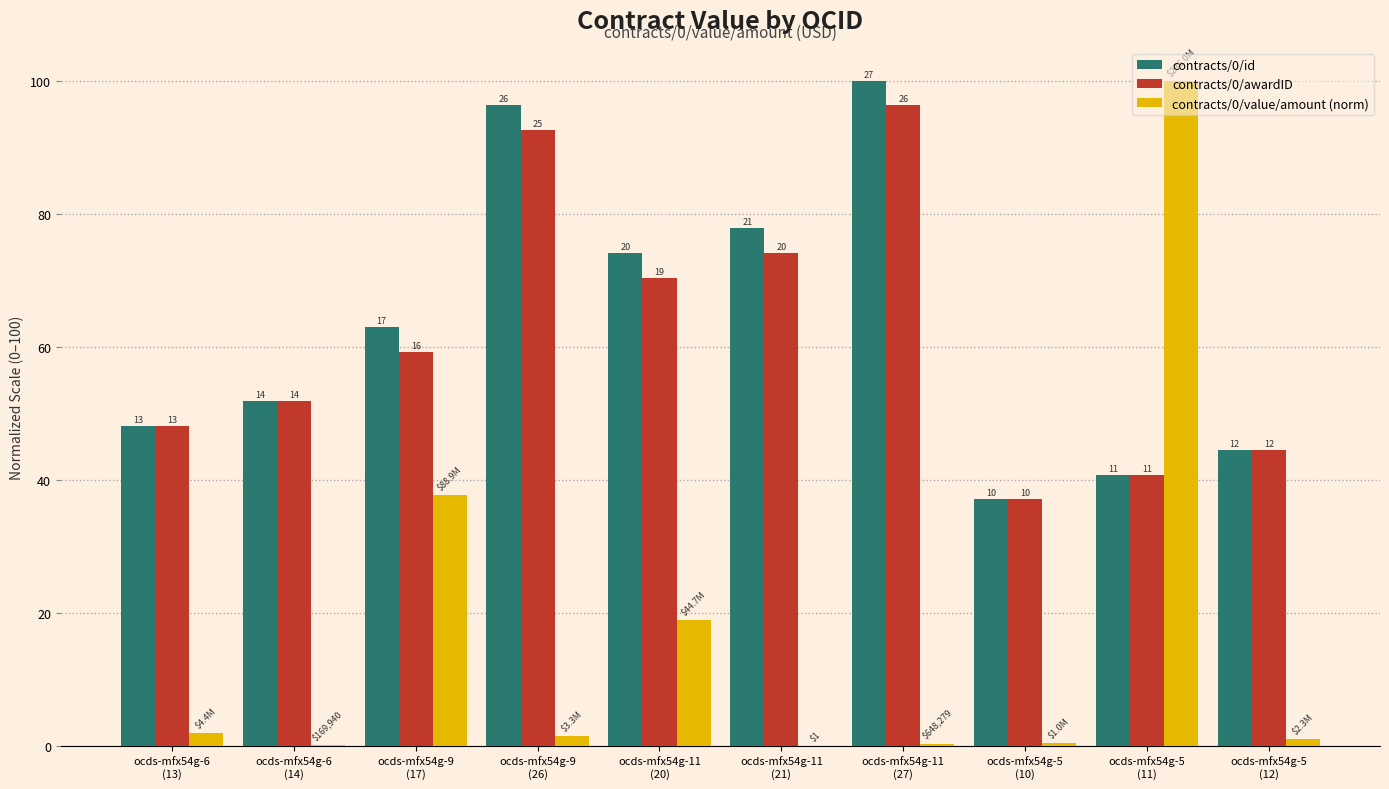

What is the average value of the contracts/0/awardID series?

61.5